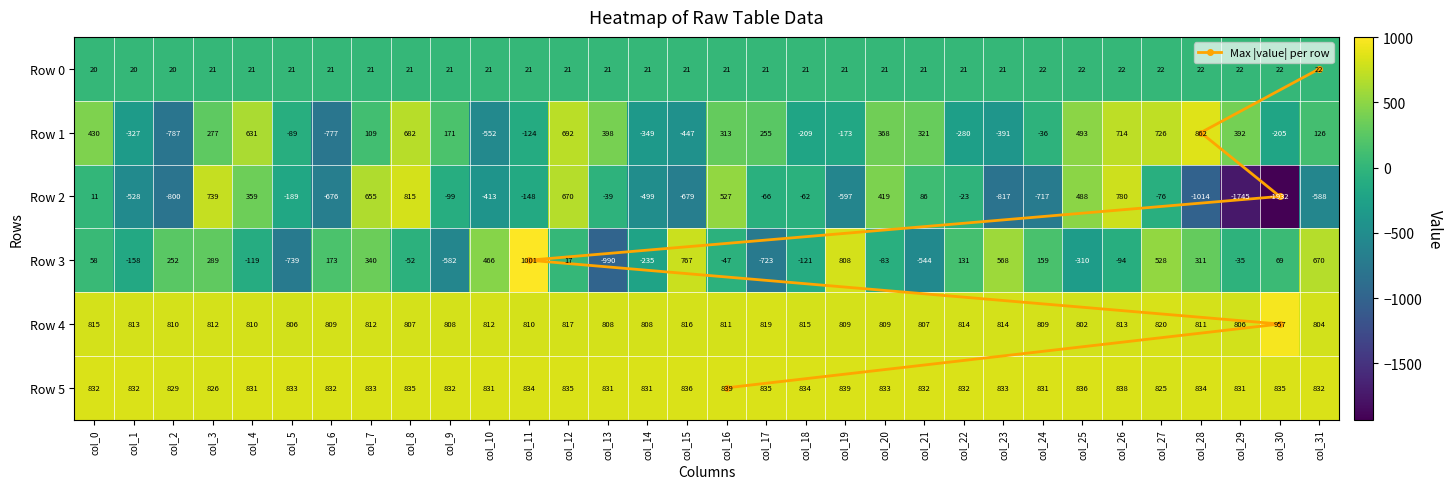

At col_18, list the series in order from largest to smallest.

Row 5, Row 4, Row 0, Row 2, Row 3, Row 1